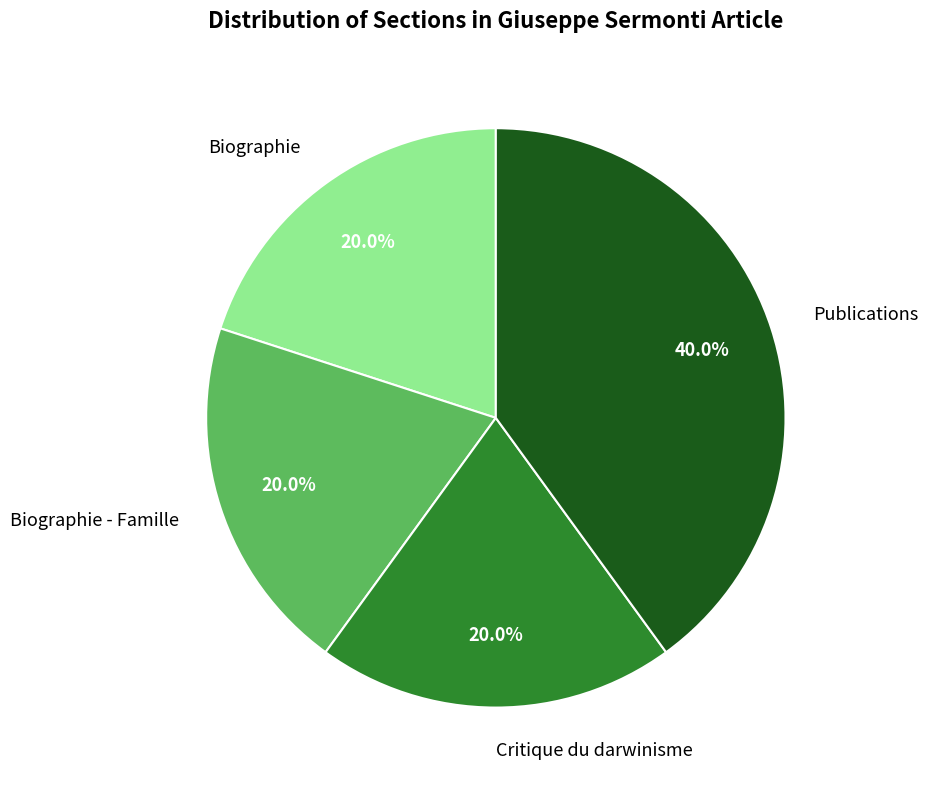

Is there any slice that represents more than half of the pie?

No